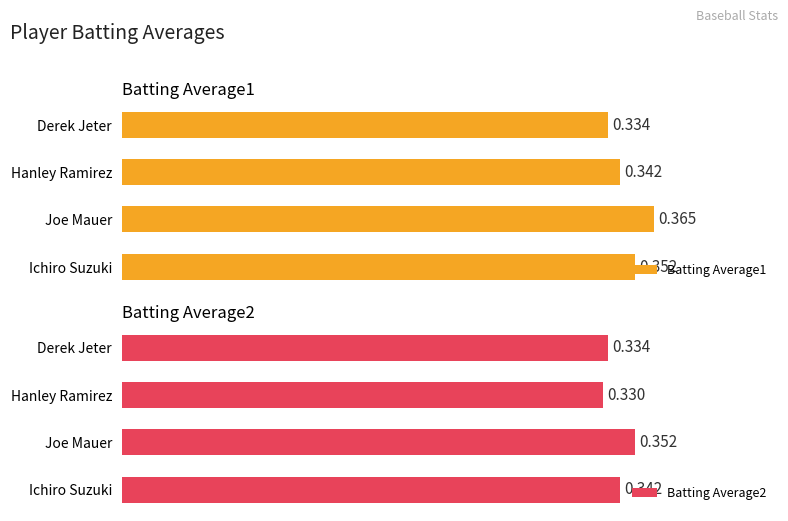

Which series has the largest total across all categories?

Batting Average1